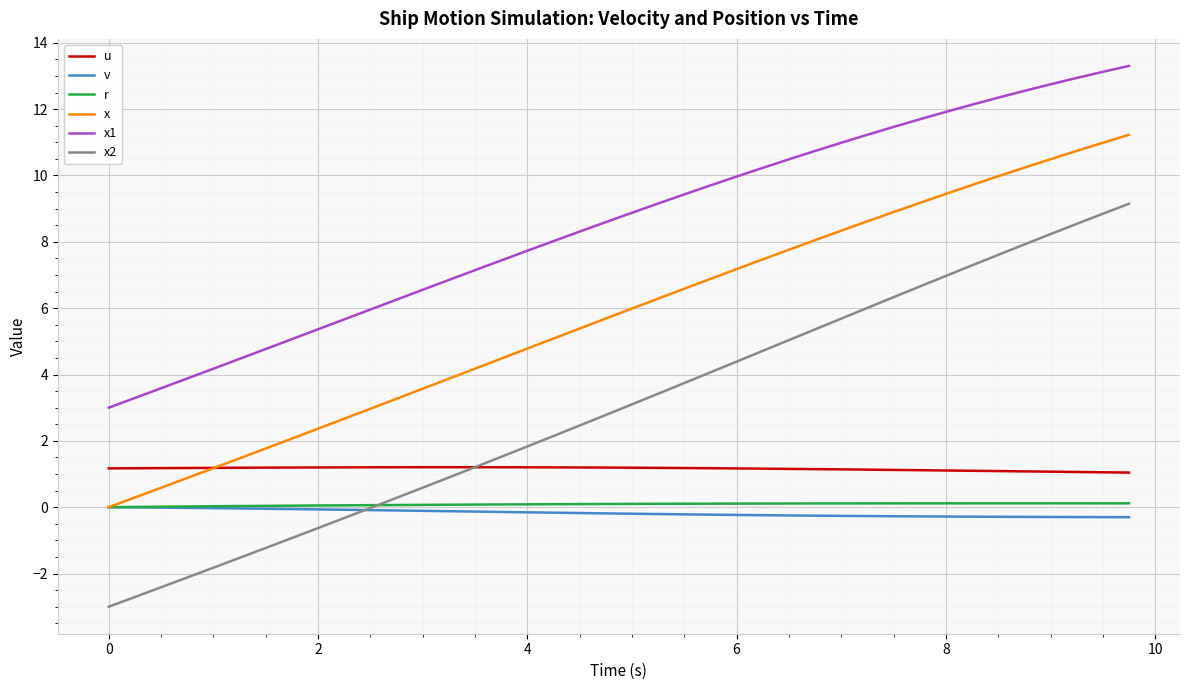

Which series has the widest spread of values?

x2